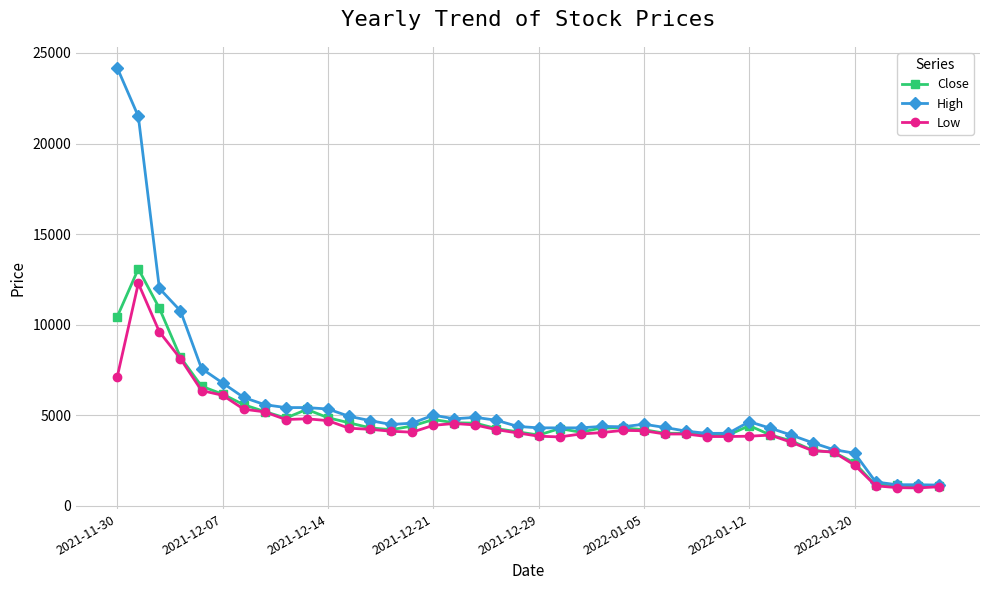

What is the highest value of the Low series?

12280